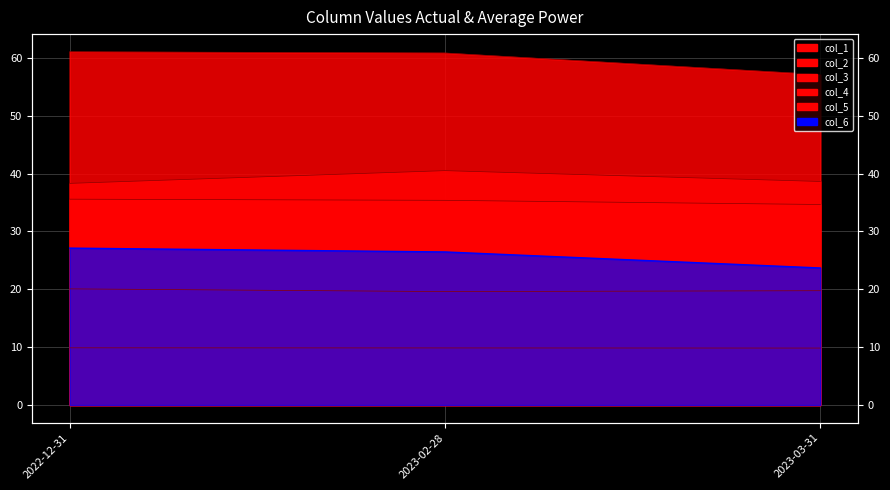

Reading right to left, what are all the values shown in this chart?

col_1: 2023-03-31=57.1	2023-02-28=60.8	2022-12-31=61.0
col_2: 2023-03-31=19.8	2023-02-28=19.6	2022-12-31=20.1
col_3: 2023-03-31=34.7	2023-02-28=35.4	2022-12-31=35.6
col_4: 2023-03-31=38.6	2023-02-28=40.5	2022-12-31=38.3
col_5: 2023-03-31=9.8	2023-02-28=9.9	2022-12-31=9.9
col_6: 2023-03-31=23.7	2023-02-28=26.5	2022-12-31=27.1